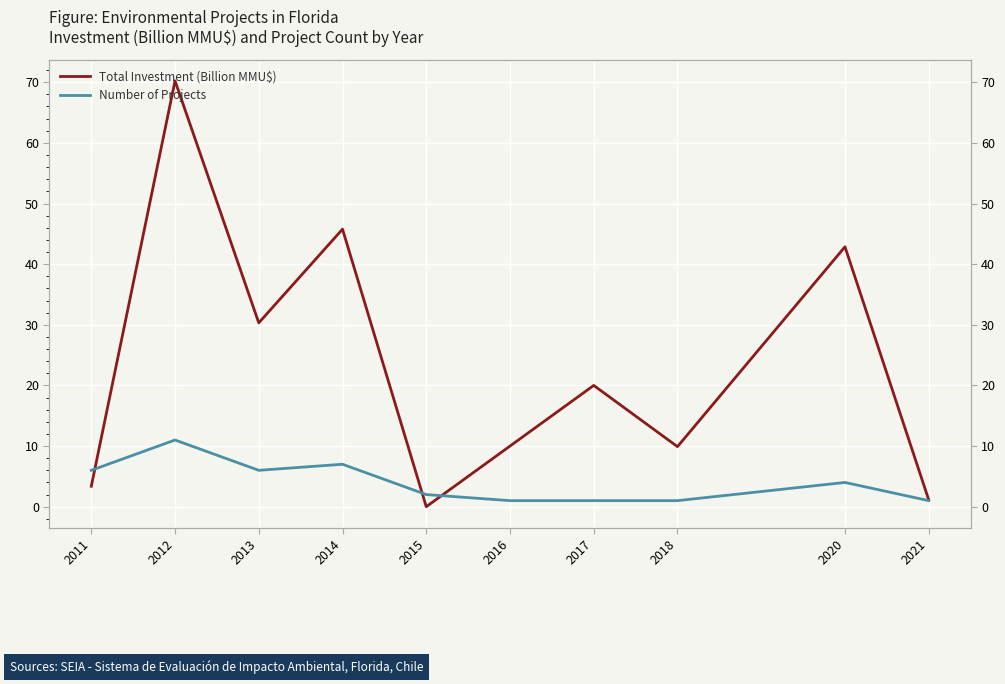

Reading right to left, extract all data points from this chart.

Total Investment (Billion MMU$): 2021=1.1	2020=42.9	2018=9.9	2017=20.0	2016=10.0	2015=0.0	2014=45.8	2013=30.3	2012=70.2	2011=3.4
Number of Projects: 2021=1.0	2020=4.0	2018=1.0	2017=1.0	2016=1.0	2015=2.0	2014=7.0	2013=6.0	2012=11.0	2011=6.0